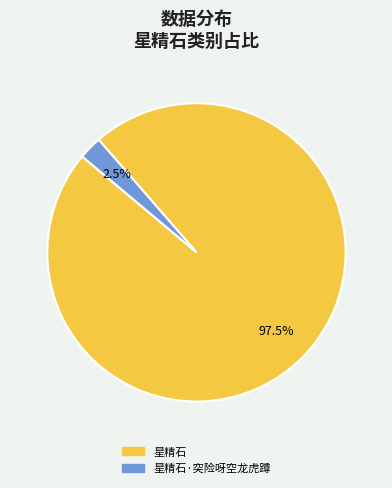

Is there any slice that represents more than half of the pie?

Yes